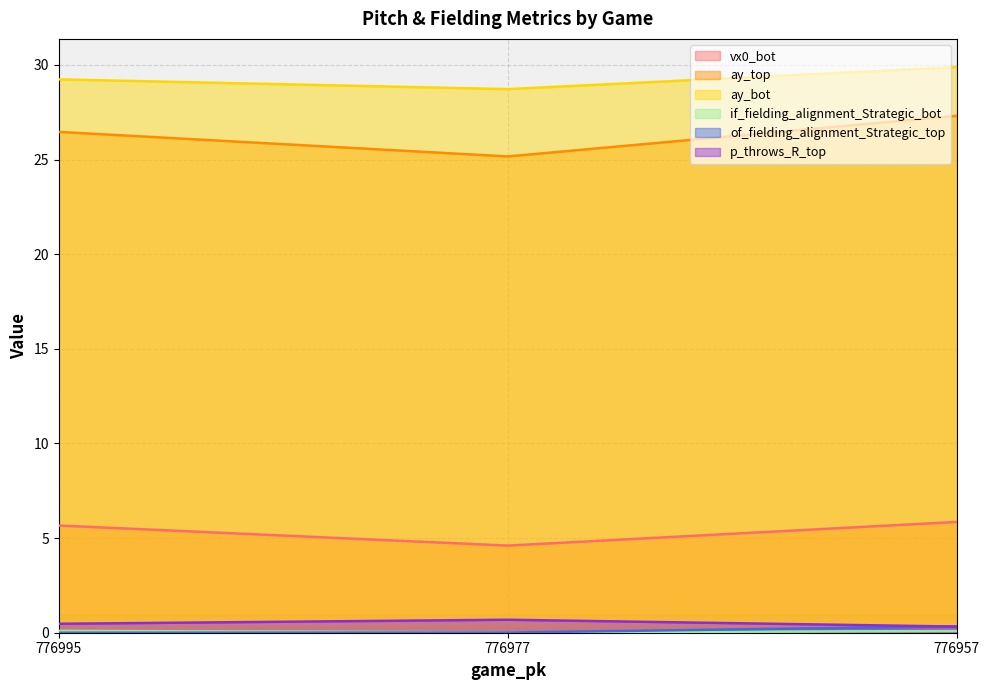

What is the value of the ay_top point at the 3rd from the left?

27.3